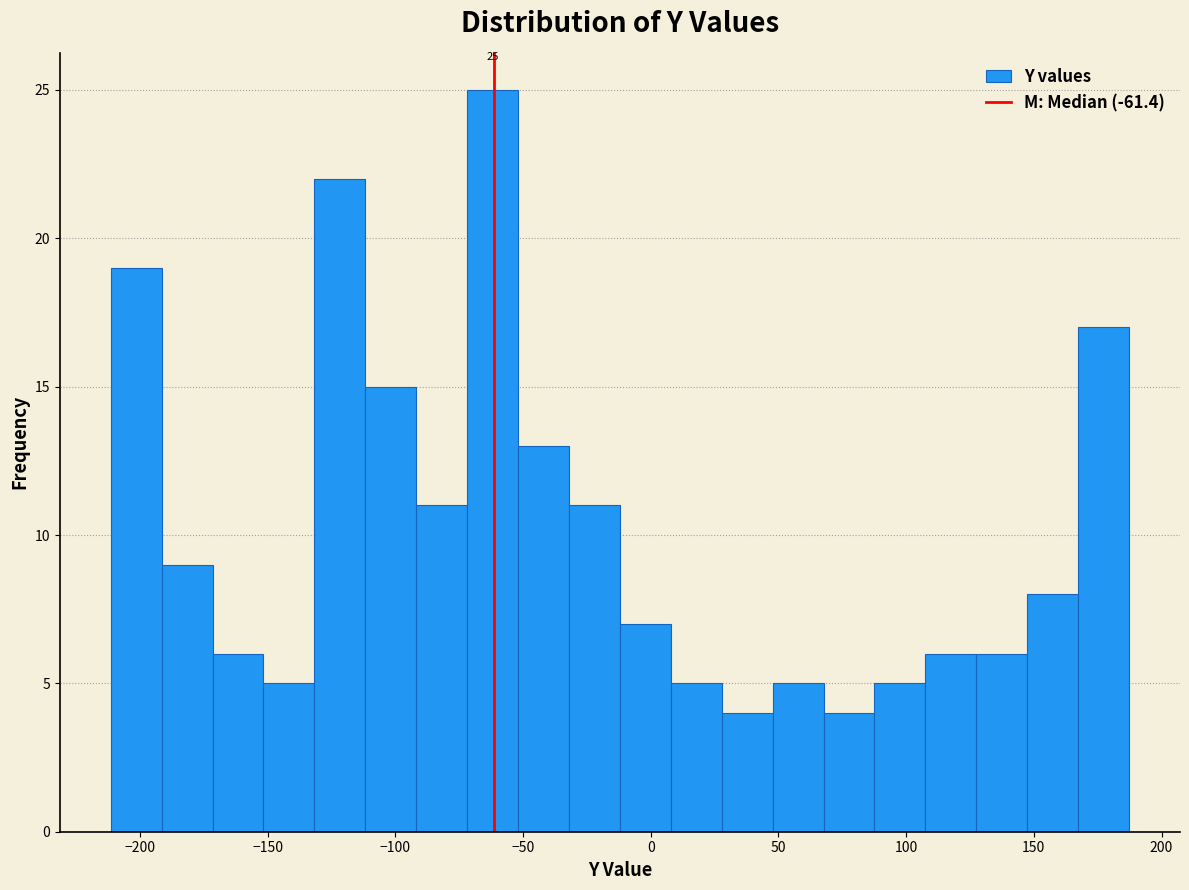

Read against the x-axis, roughly where is the centre of the tallest bar?

-60